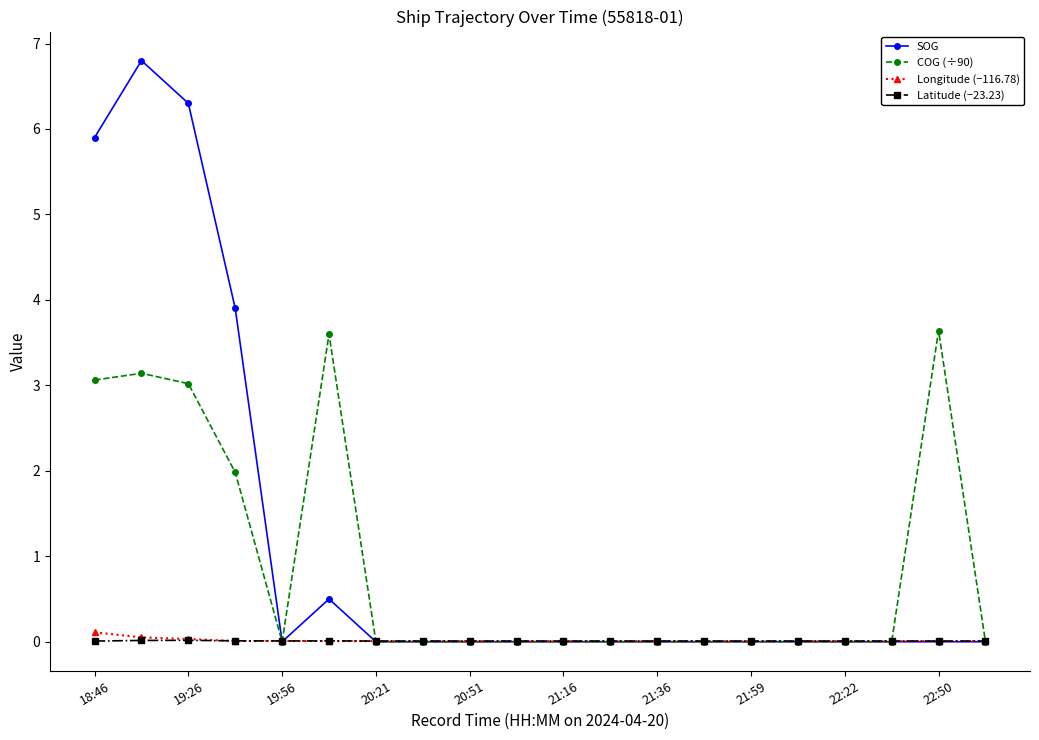

Is this an area chart (filled region under the line)?

No